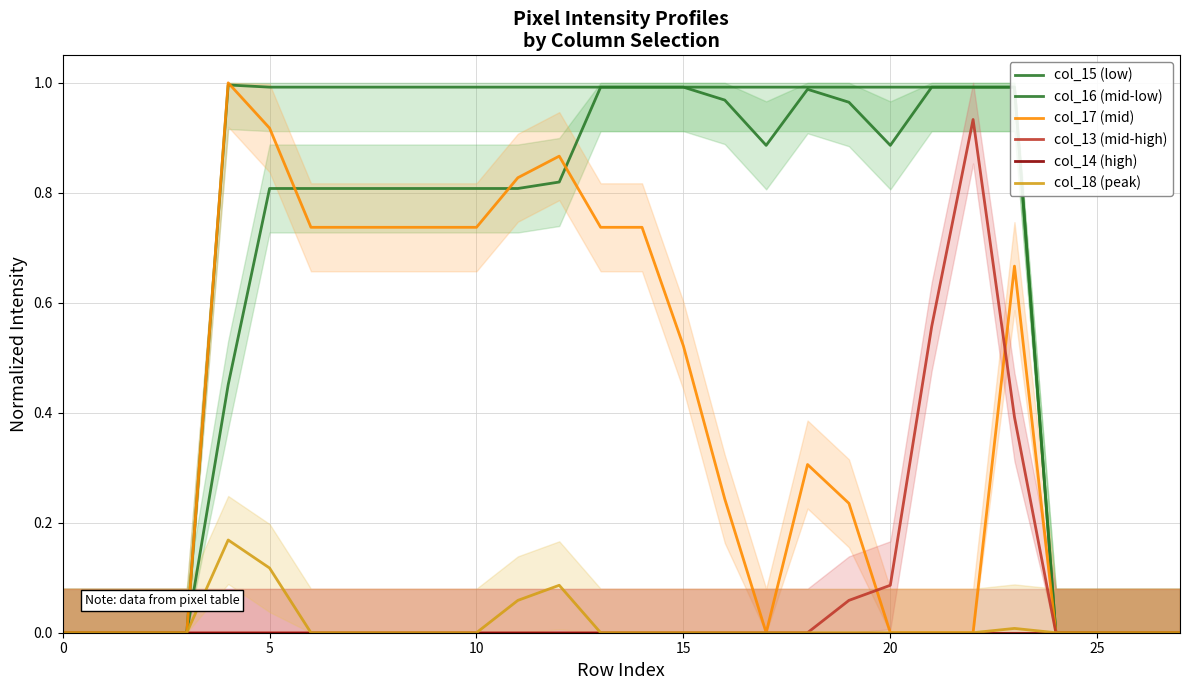

Which series changed the most between 7 and 16?

col_17 (mid)